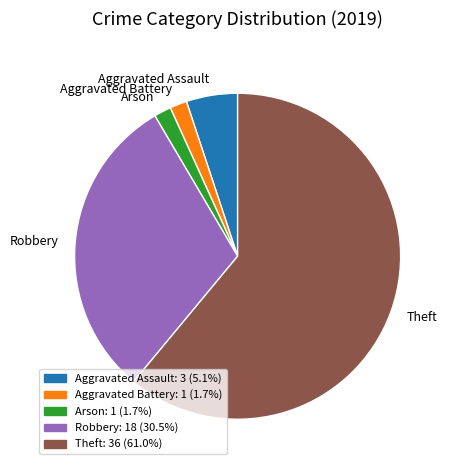

Do Aggravated Assault and Theft together represent more than half of the pie?

Yes